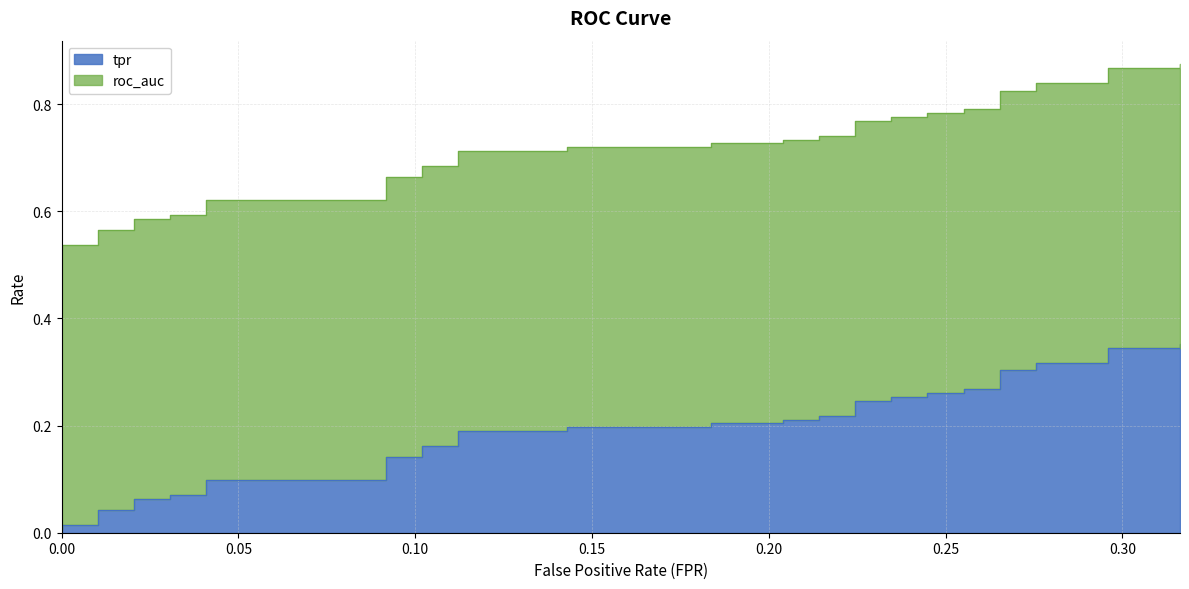

Reading left to right, what are all the values shown in this chart?

0=0.0	0=0.0	0.01020408163265306=0.0	0.01020408163265306=0.0	0.02040816326530612=0.0	0.02040816326530612=0.1	0.03061224489795918=0.1	0.03061224489795918=0.1	0.04081632653061224=0.1	0.04081632653061224=0.1	0.09183673469387756=0.1	0.09183673469387756=0.1	0.1020408163265306=0.1	0.1020408163265306=0.2	0.1122448979591837=0.2	0.1122448979591837=0.2	0.1428571428571428=0.2	0.1428571428571428=0.2	0.1836734693877551=0.2	0.1836734693877551=0.2	0.2040816326530612=0.2	0.2040816326530612=0.2	0.2142857142857143=0.2	0.2142857142857143=0.2	0.2244897959183673=0.2	0.2244897959183673=0.2	0.2346938775510204=0.2	0.2346938775510204=0.3	0.2448979591836735=0.3	0.2448979591836735=0.3	0.2551020408163265=0.3	0.2551020408163265=0.3	0.2653061224489796=0.3	0.2653061224489796=0.3	0.2755102040816326=0.3	0.2755102040816326=0.3	0.2959183673469388=0.3	0.2959183673469388=0.3	0.3163265306122449=0.3	0.3163265306122449=0.4